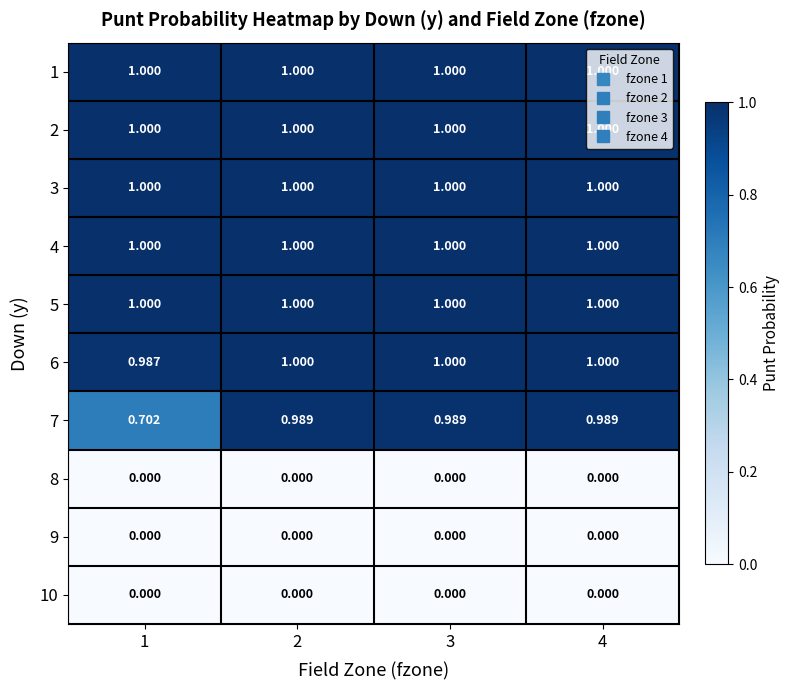

Is the value of 4 at 4 greater than the value of 9 at 2?

Yes